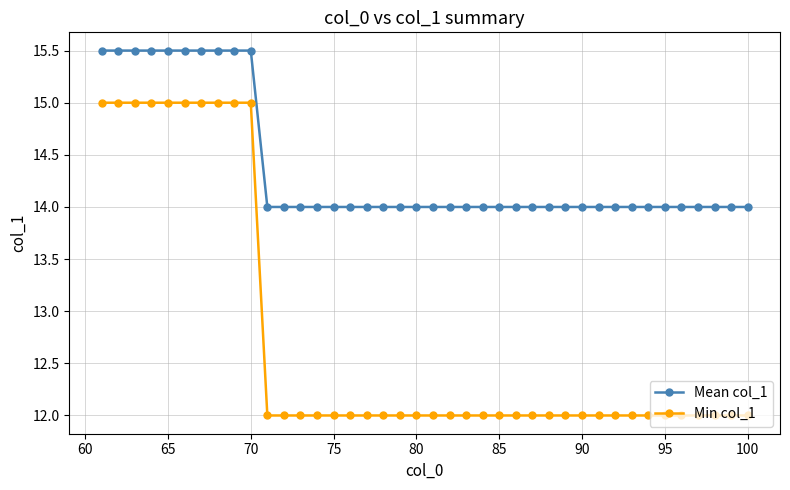

Which series has the largest range (max minus min)?

Min col_1